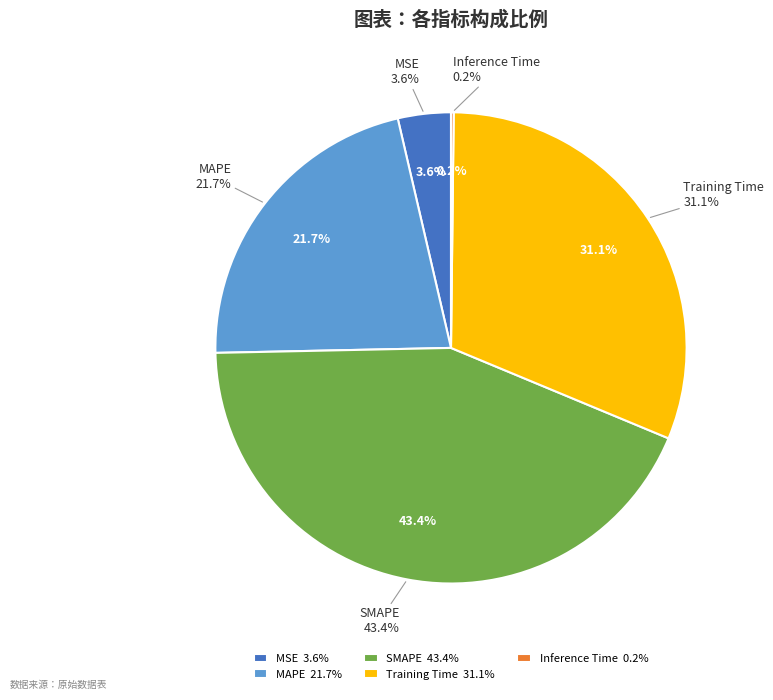

Does Inference Time account for over 50% of the chart?

No